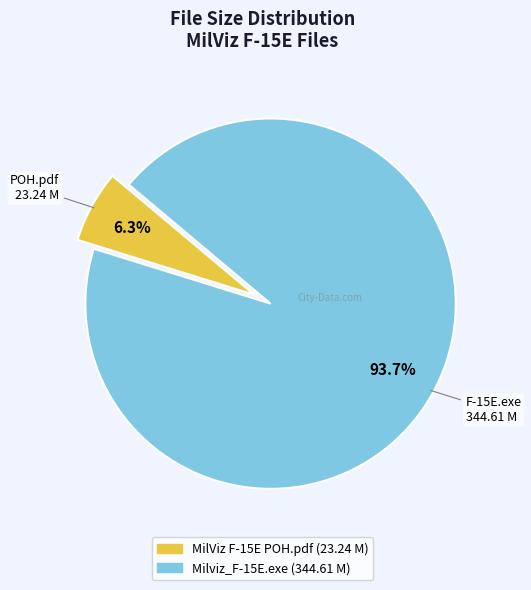

Which category has the biggest portion of the pie?

Milviz_F-15E.exe